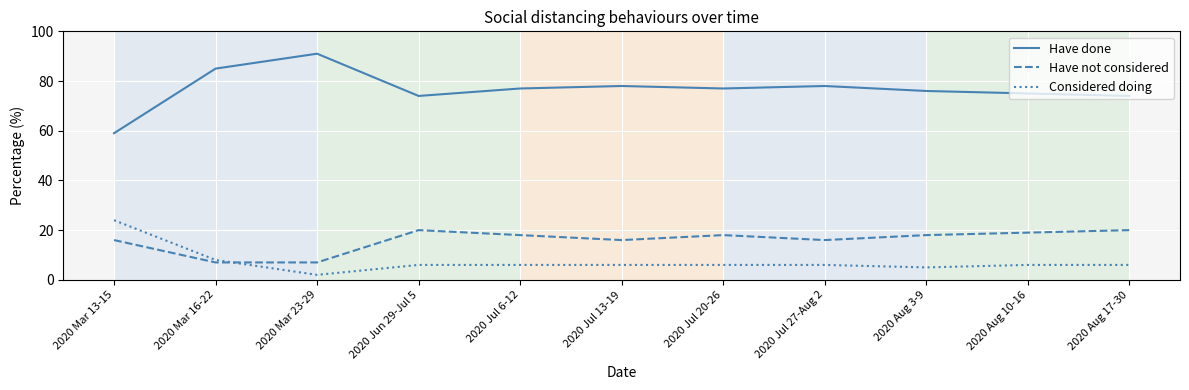

At which category does the chart reach its peak across all series?

2020 Mar 23-29